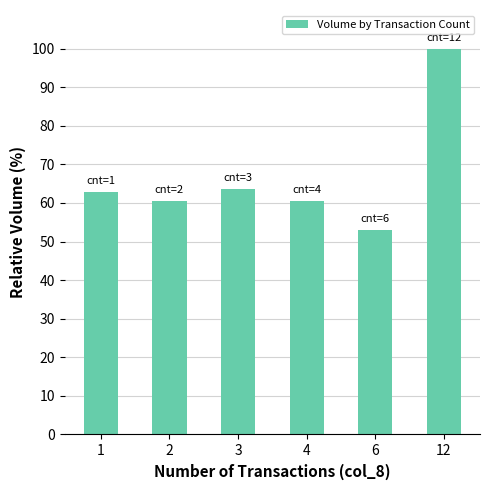

Reading right to left, extract all data points from this chart.

12=100.0	6=53.0	4=60.6	3=63.6	2=60.6	1=62.9